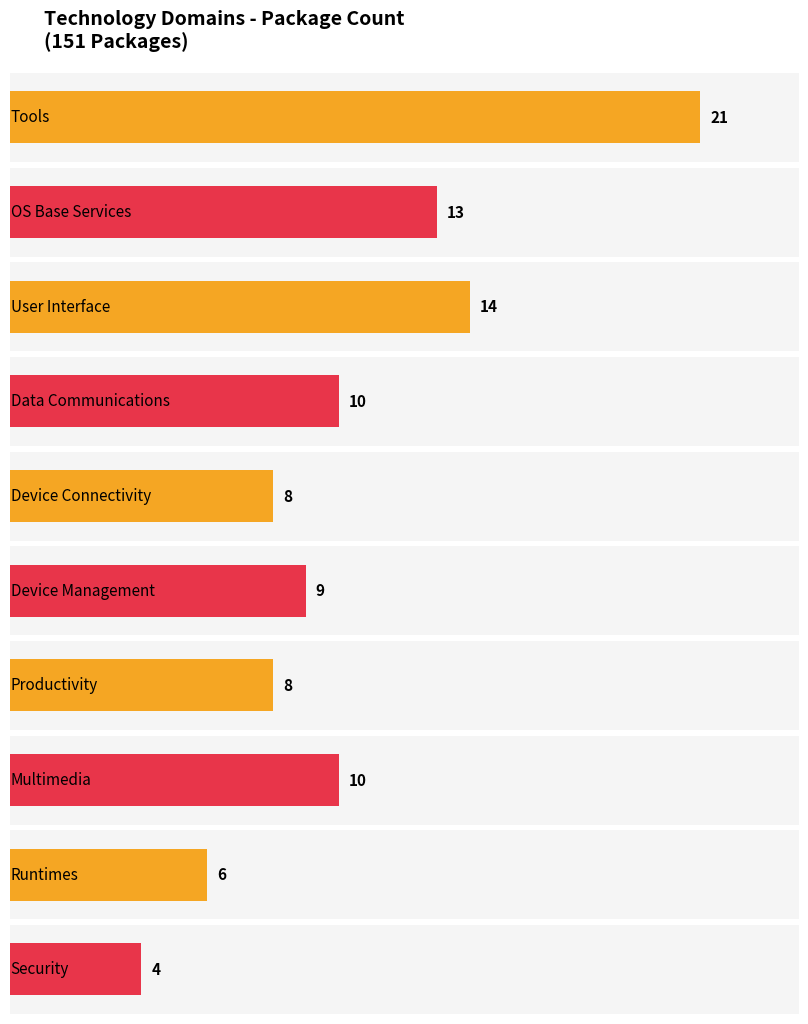

What is the maximum value shown in the chart?

21